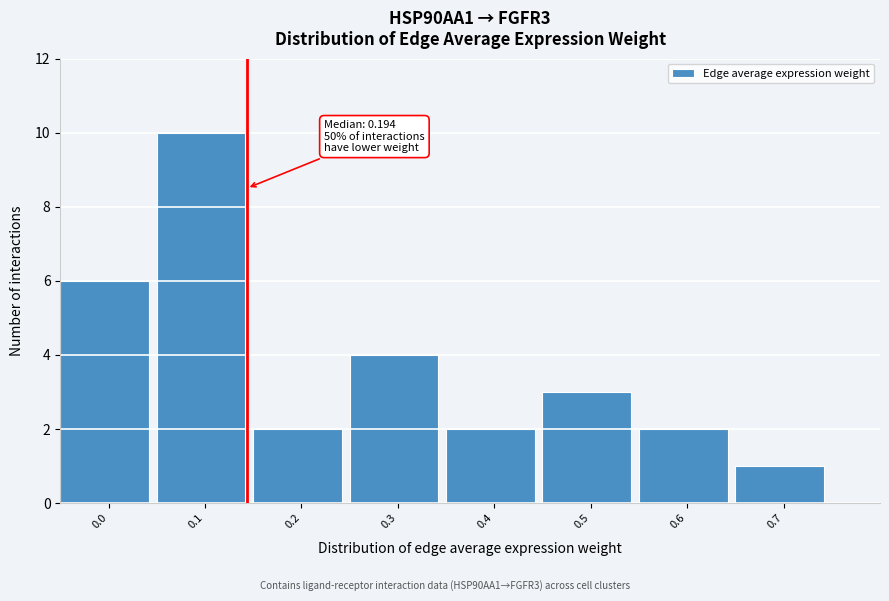

Reading left to right, extract all data points from this chart.

0.0=6	0.1=10	0.2=2	0.3=4	0.4=2	0.5=3	0.6=2	0.7=1